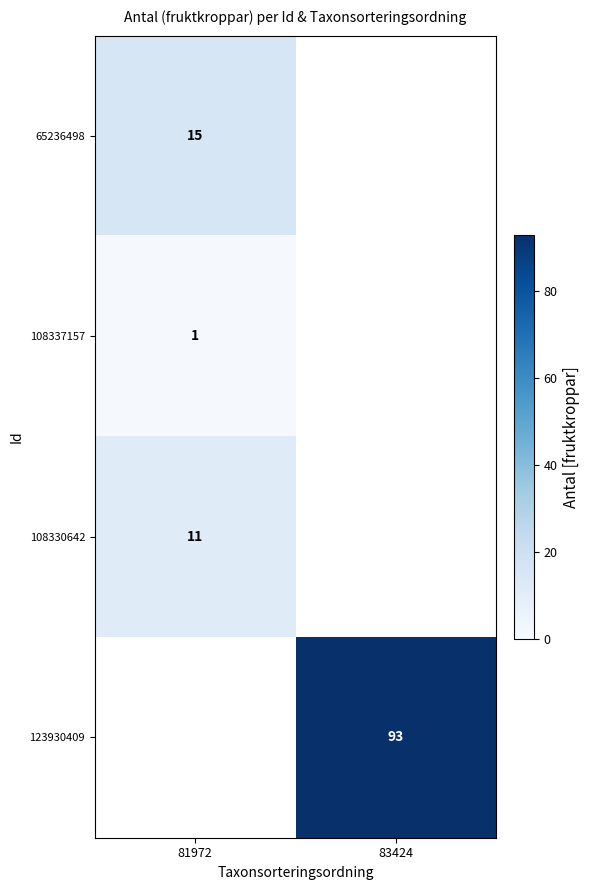

At how many categories does at least one series exceed 4?

2